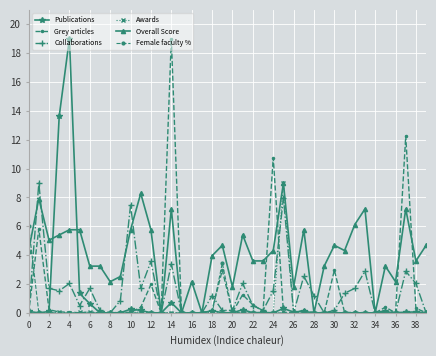

How many series are shown in this chart?

6